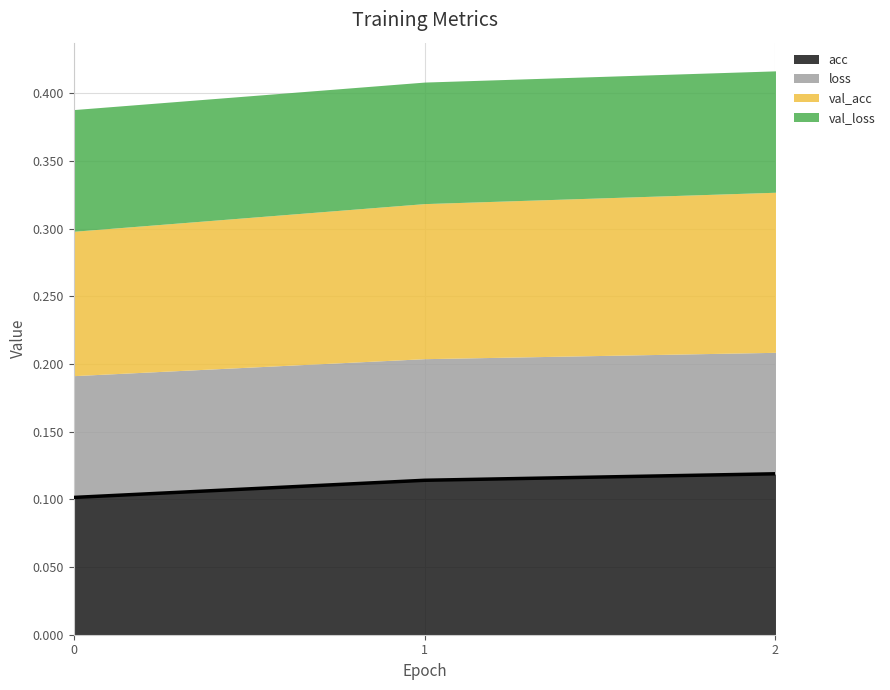

The val_loss series shows 0.0 at 2. True or false?

False